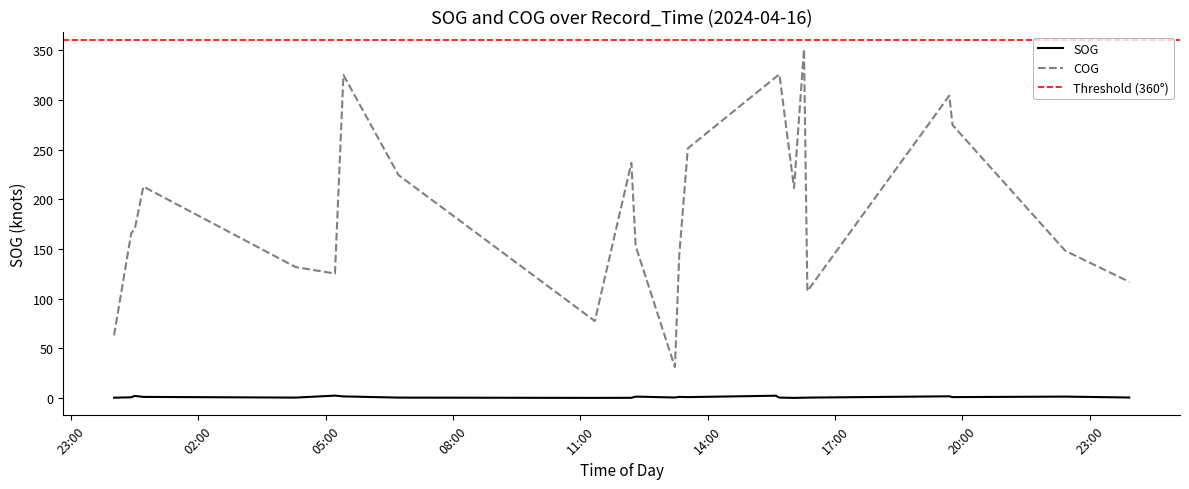

Reading left to right, list all the values displayed in this chart.

SOG: 2024-04-16 00:01:03=0.2	2024-04-16 00:25:18=0.6	2024-04-16 00:30:18=2.0	2024-04-16 00:42:30=1.0	2024-04-16 04:17:28=0.3	2024-04-16 05:13:15=2.3	2024-04-16 05:25:16=1.5	2024-04-16 06:43:05=0.3	2024-04-16 11:20:30=0.0	2024-04-16 12:12:11=0.1	2024-04-16 12:18:15=1.3	2024-04-16 13:13:42=0.4	2024-04-16 13:19:48=1.0	2024-04-16 13:31:57=0.8	2024-04-16 15:36:18=2.2	2024-04-16 15:41:21=0.3	2024-04-16 16:02:03=0.0	2024-04-16 16:16:08=0.2	2024-04-16 16:20:53=0.3	2024-04-16 19:41:29=1.6	2024-04-16 19:45:59=0.8	2024-04-16 22:25:20=1.3	2024-04-16 23:55:47=0.4
COG: 2024-04-16 00:01:03=63.0	2024-04-16 00:25:18=165.7	2024-04-16 00:30:18=169.9	2024-04-16 00:42:30=212.8	2024-04-16 04:17:28=131.8	2024-04-16 05:13:15=125.2	2024-04-16 05:25:16=325.2	2024-04-16 06:43:05=224.4	2024-04-16 11:20:30=77.4	2024-04-16 12:12:11=236.7	2024-04-16 12:18:15=152.9	2024-04-16 13:13:42=31.0	2024-04-16 13:19:48=143.2	2024-04-16 13:31:57=251.3	2024-04-16 15:36:18=323.1	2024-04-16 15:41:21=325.9	2024-04-16 16:02:03=211.3	2024-04-16 16:16:08=351.4	2024-04-16 16:20:53=107.5	2024-04-16 19:41:29=304.4	2024-04-16 19:45:59=274.9	2024-04-16 22:25:20=148.2	2024-04-16 23:55:47=116.9